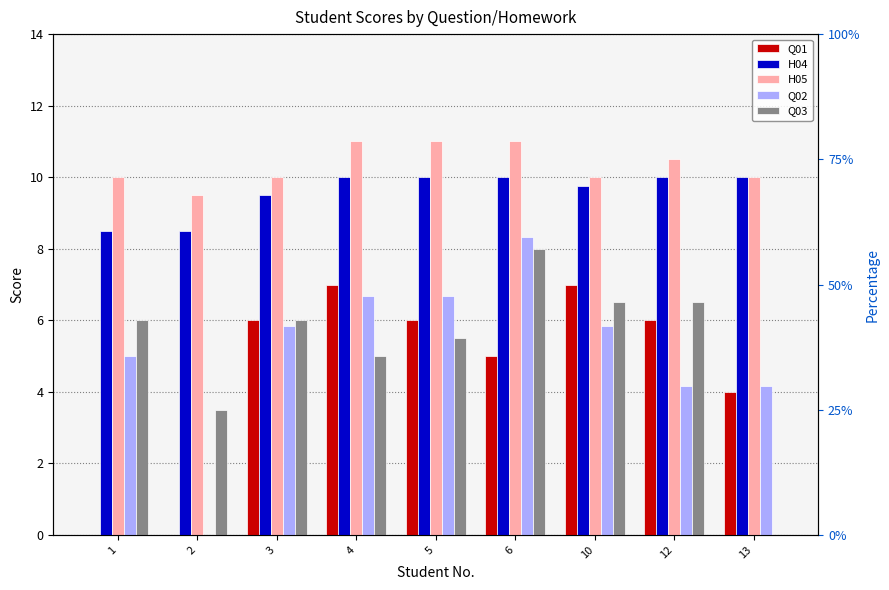

Between 1 and 6, which series saw the biggest shift?

Q01